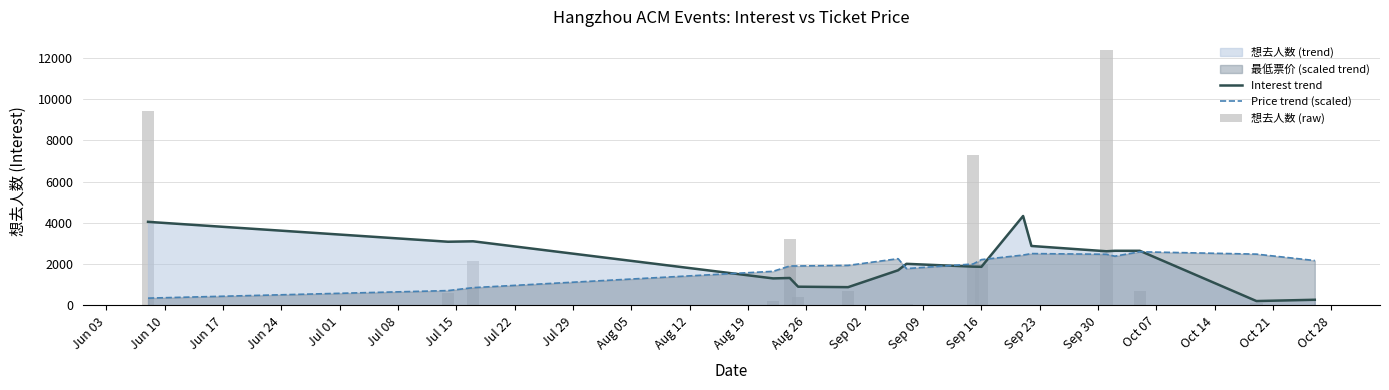

What is the lowest value of the Price trend (scaled) series?

356.0